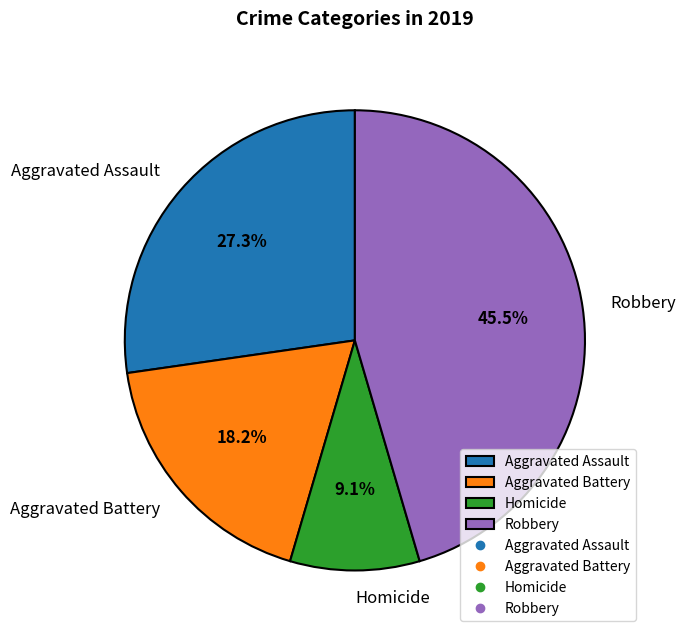

Which has a higher value, Aggravated Battery or Robbery?

Robbery